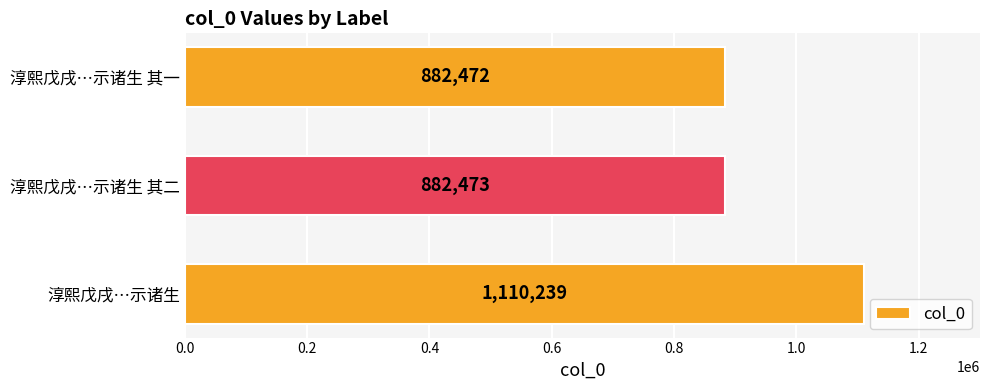

What is the smallest value displayed?

882472